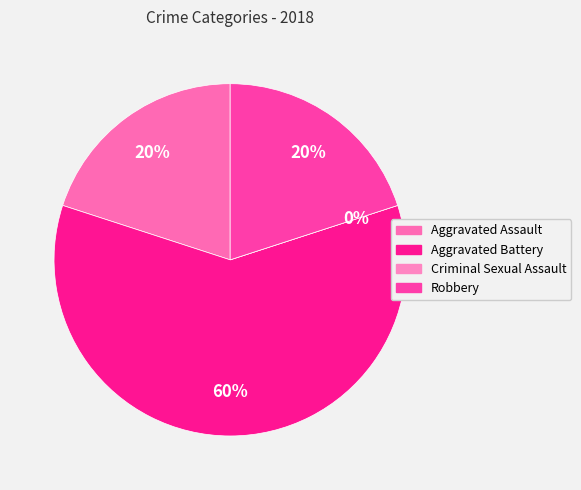

The Criminal Sexual Assault slice represents 6% of the pie. True or false?

False